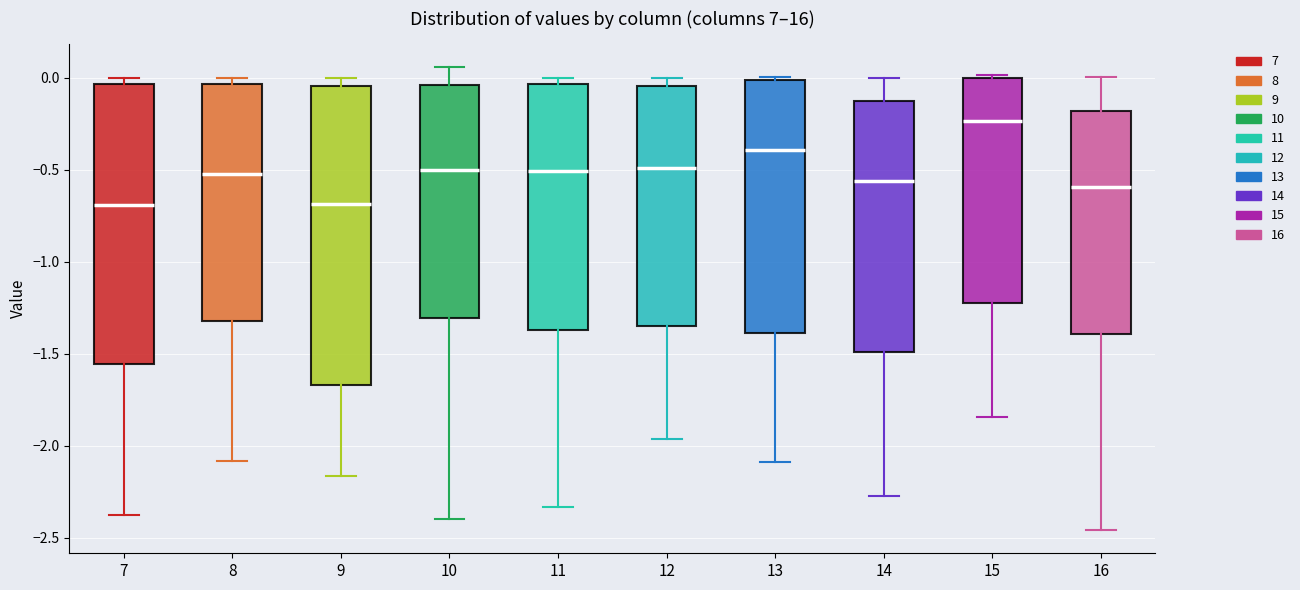

Which box is the tallest, from its lower edge to its upper edge?

9